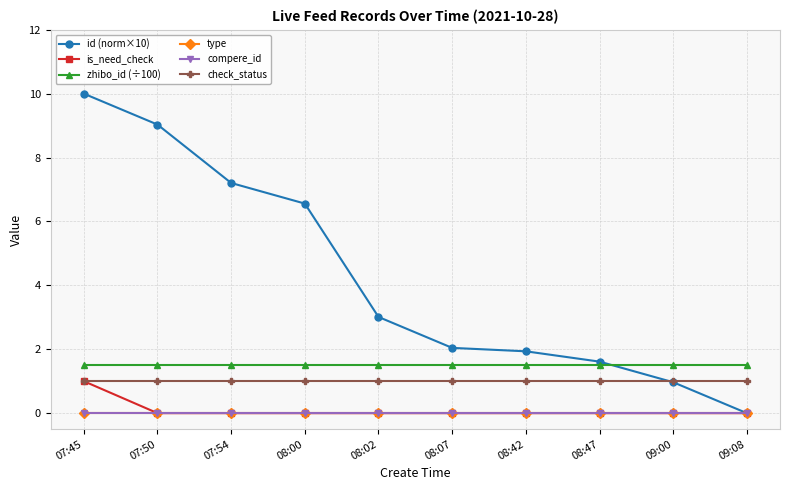

Which has a higher value, 08:42 or 09:08?

08:42